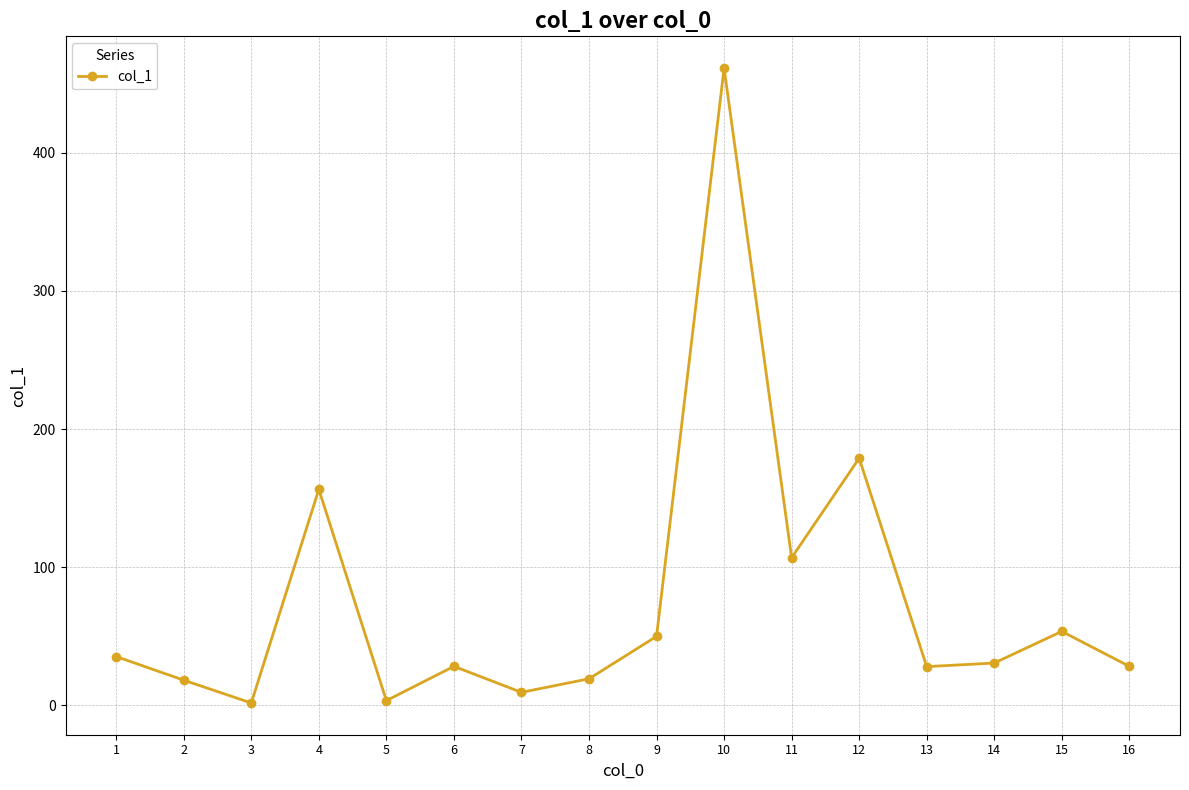

True or false: the data shows 28.1 at 13.

True